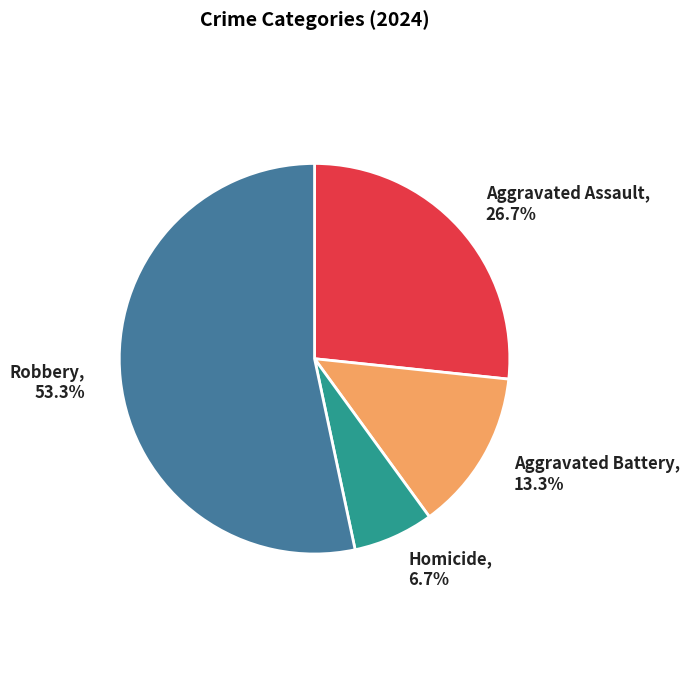

Is there any slice that represents more than half of the pie?

Yes